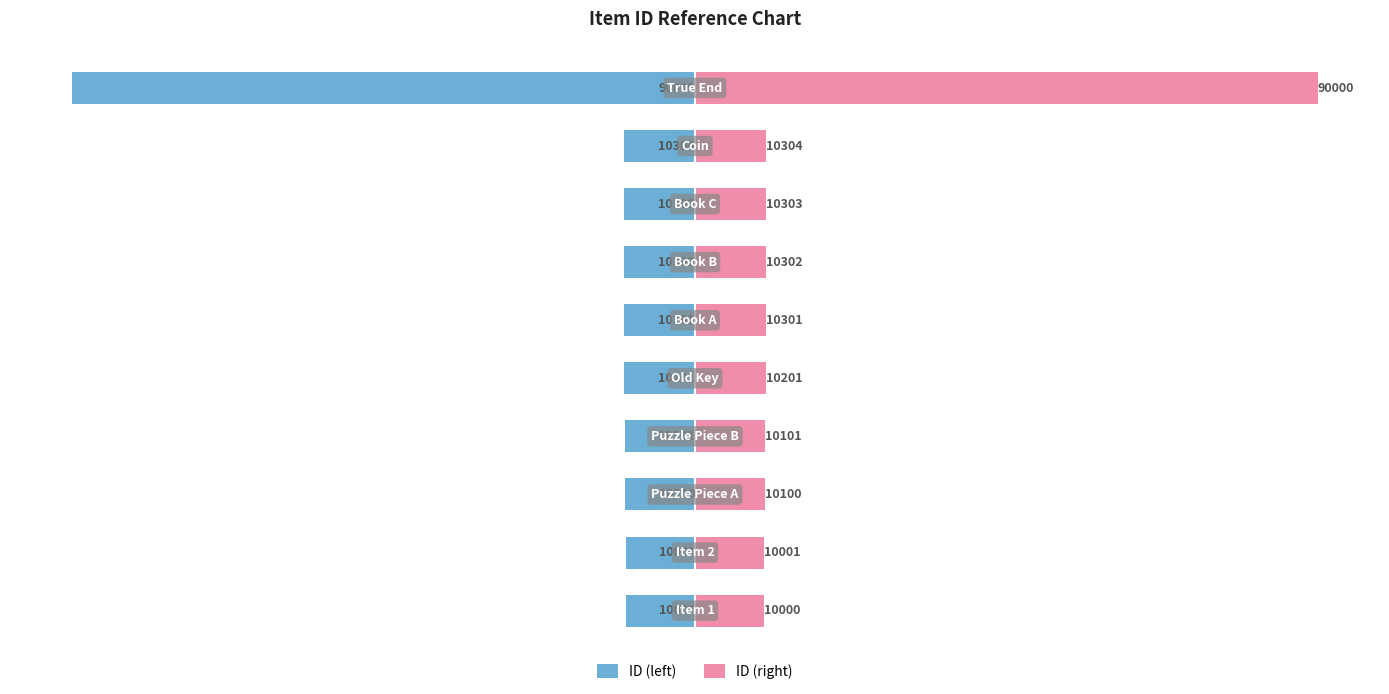

Is it true that ID (left) equals -10301 at 5?

True